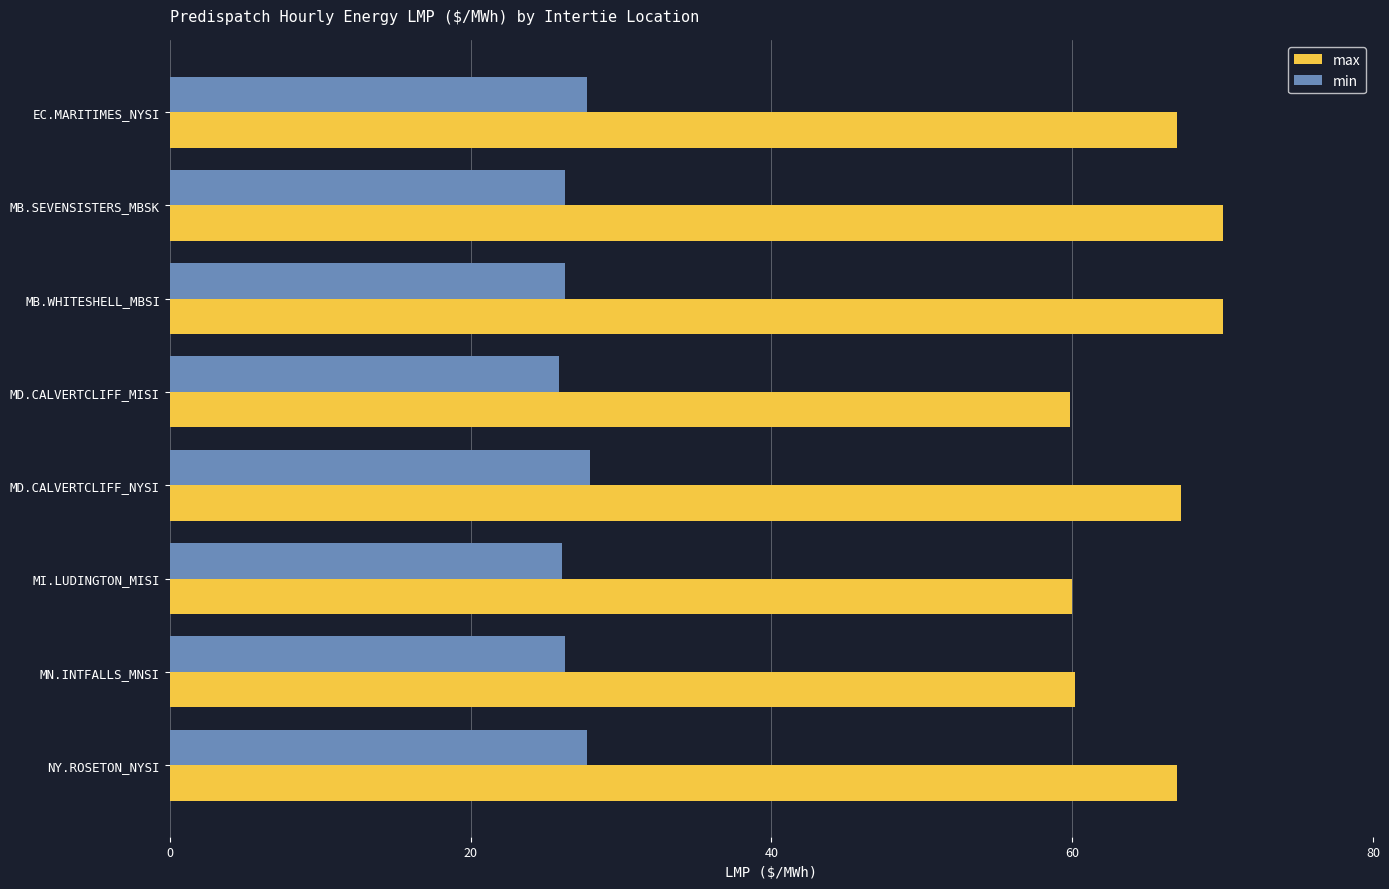

What is the spread (max minus min) of values at MN.INTFALLS_MNSI?

33.9